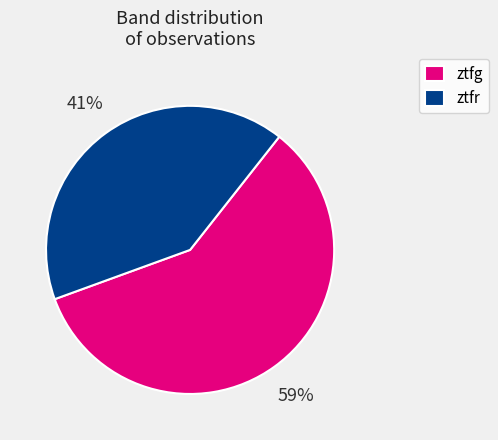

Do ztfr and ztfg together represent more than half of the pie?

Yes